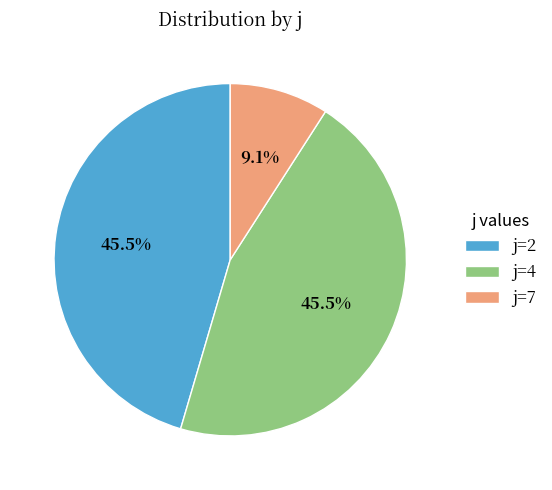

Between j=4 and j=7, which is larger?

j=4